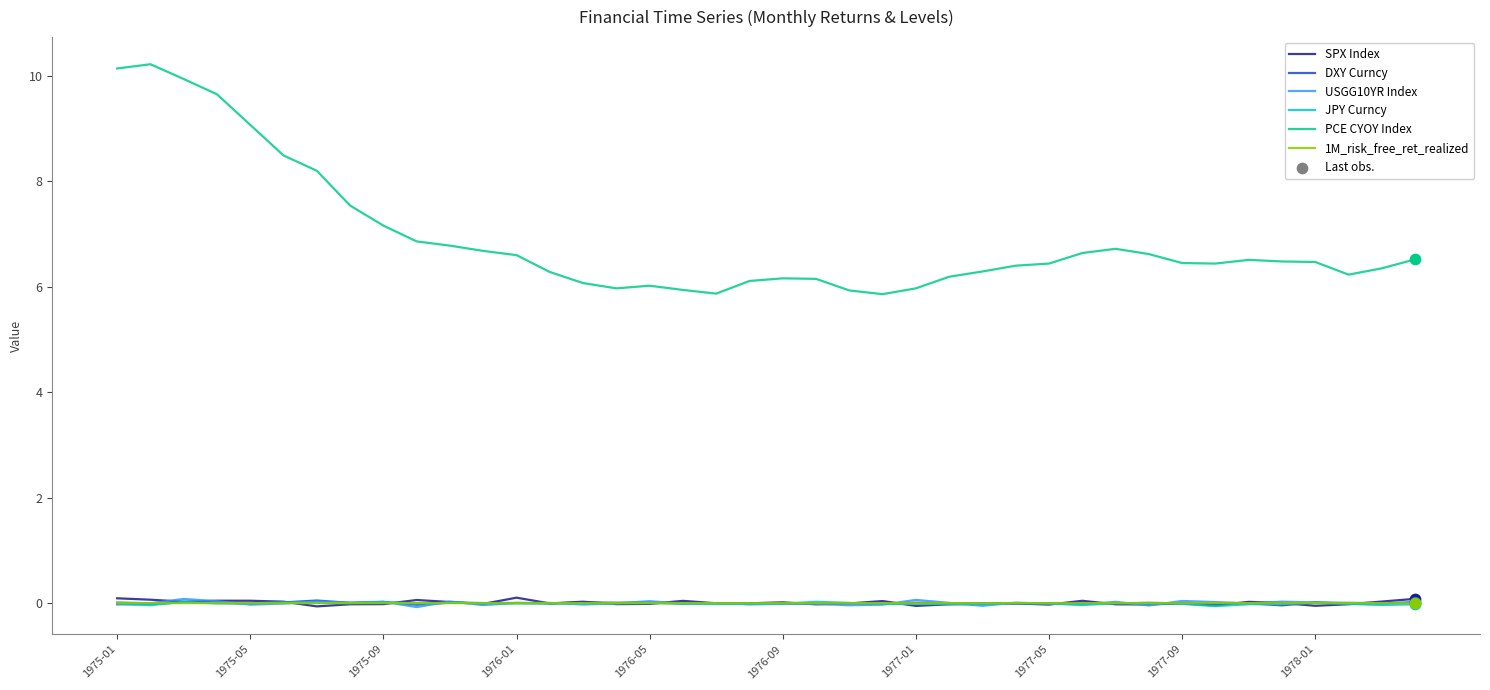

Which series has the widest spread of values?

PCE CYOY Index